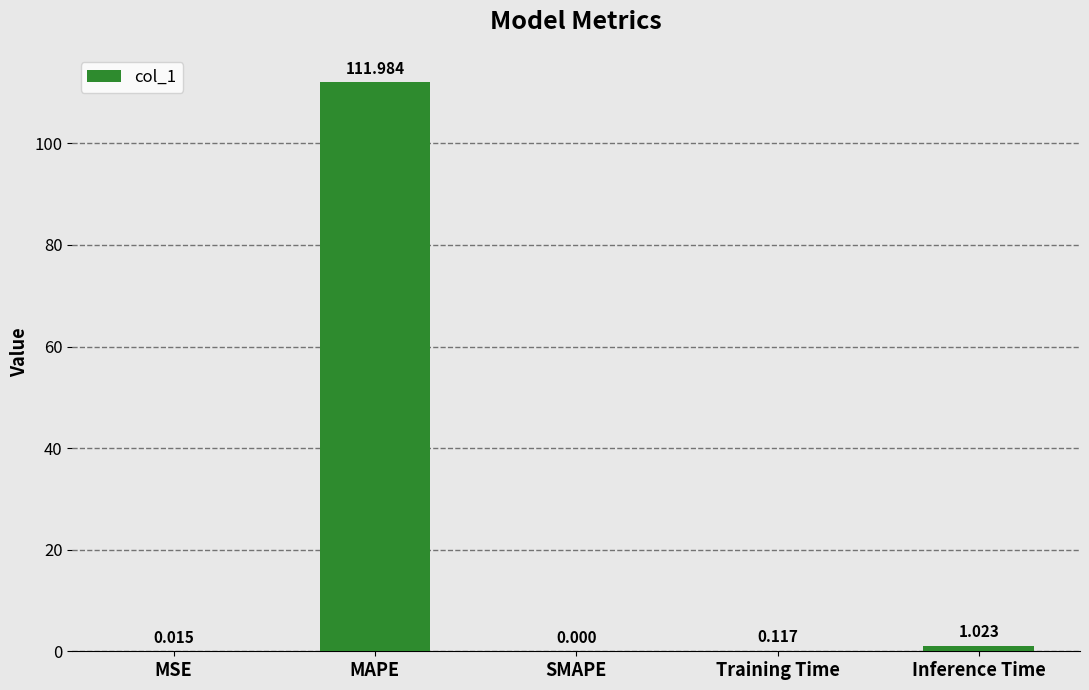

Which has a higher value, SMAPE or MSE?

MSE